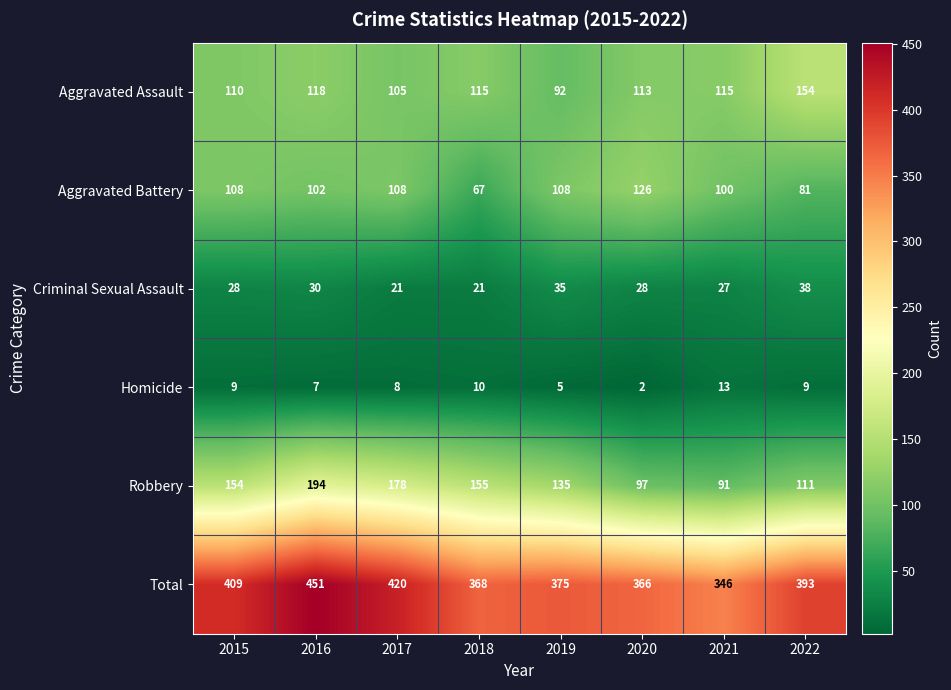

Read the Total value at 2018, to the nearest 5.

370